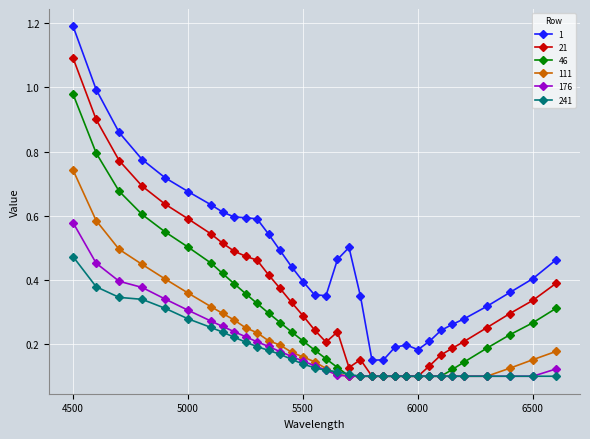

What is the greatest value displayed?

1.2